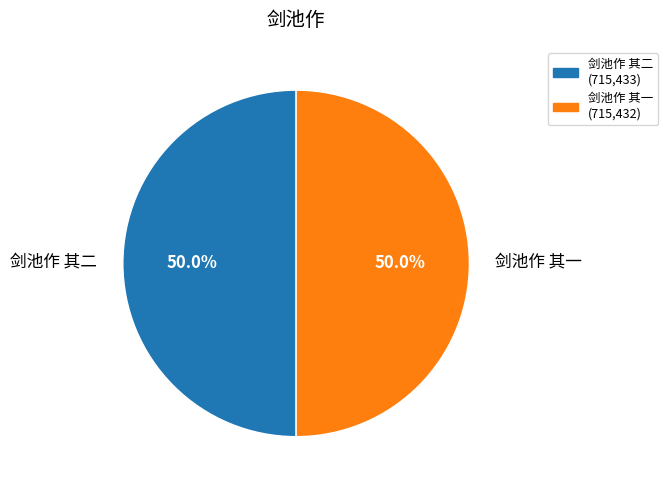

What is the total percentage of 剑池作 其一 and 剑池作 其二?

100.0%